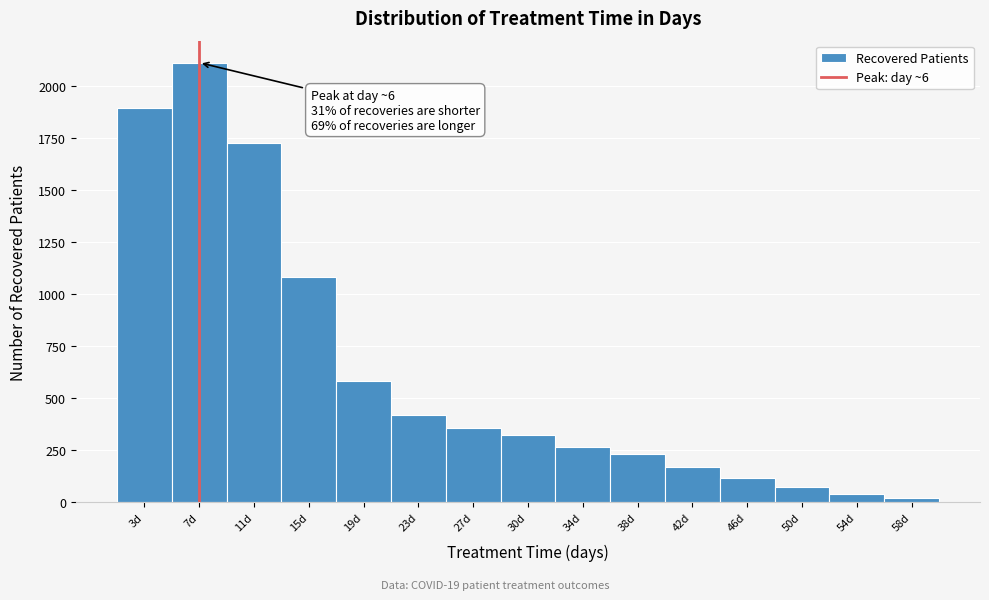

Over which range of the x-axis is the bar tallest?

5.0 to 9.0